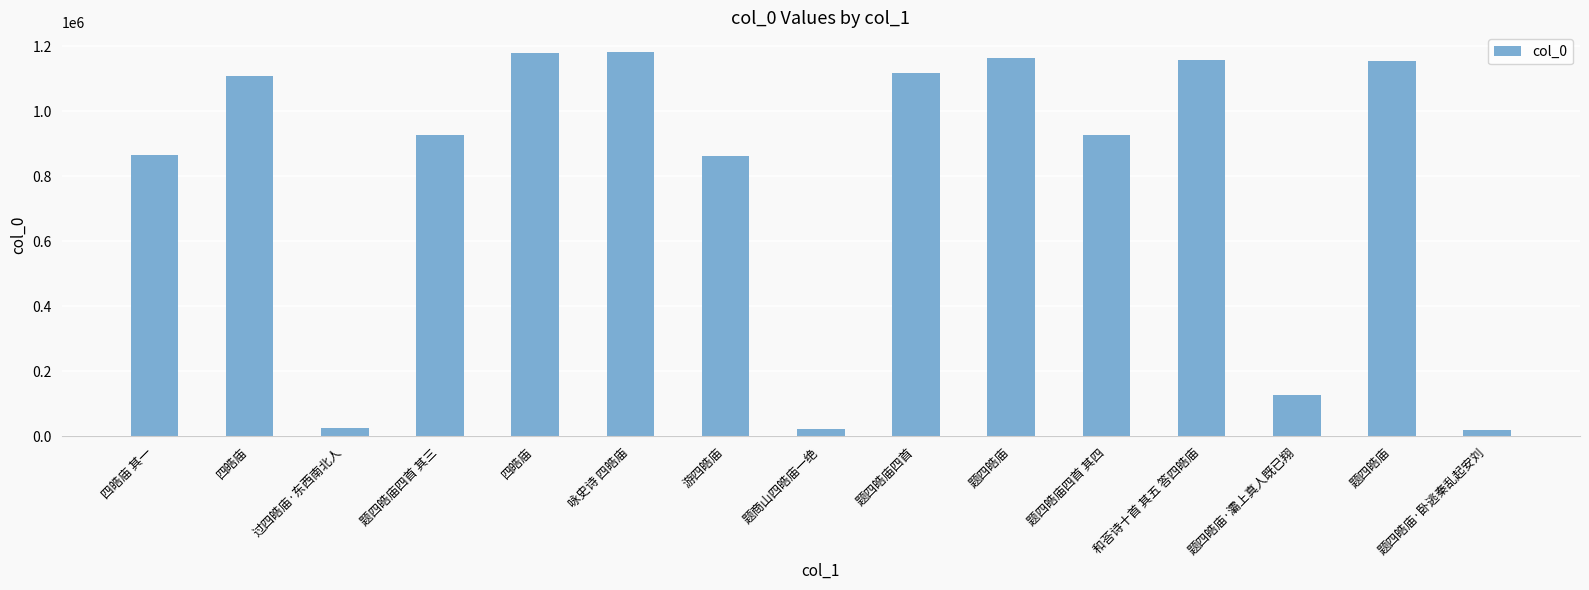

Which category has the lowest value across all series?

题四皓庙·卧逃秦乱起安刘